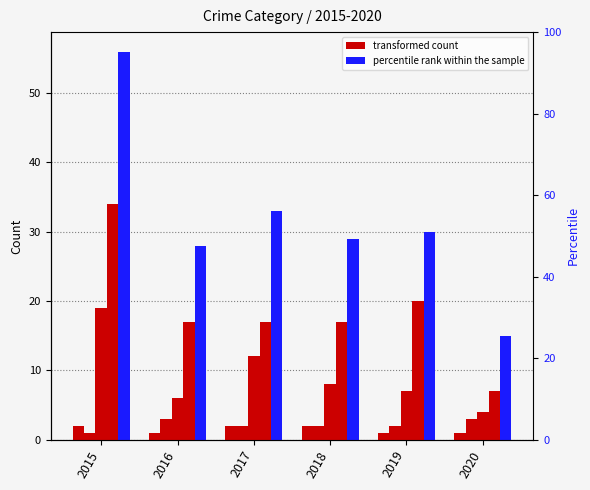

At which label is Aggravated Assault closest to 1?

2016